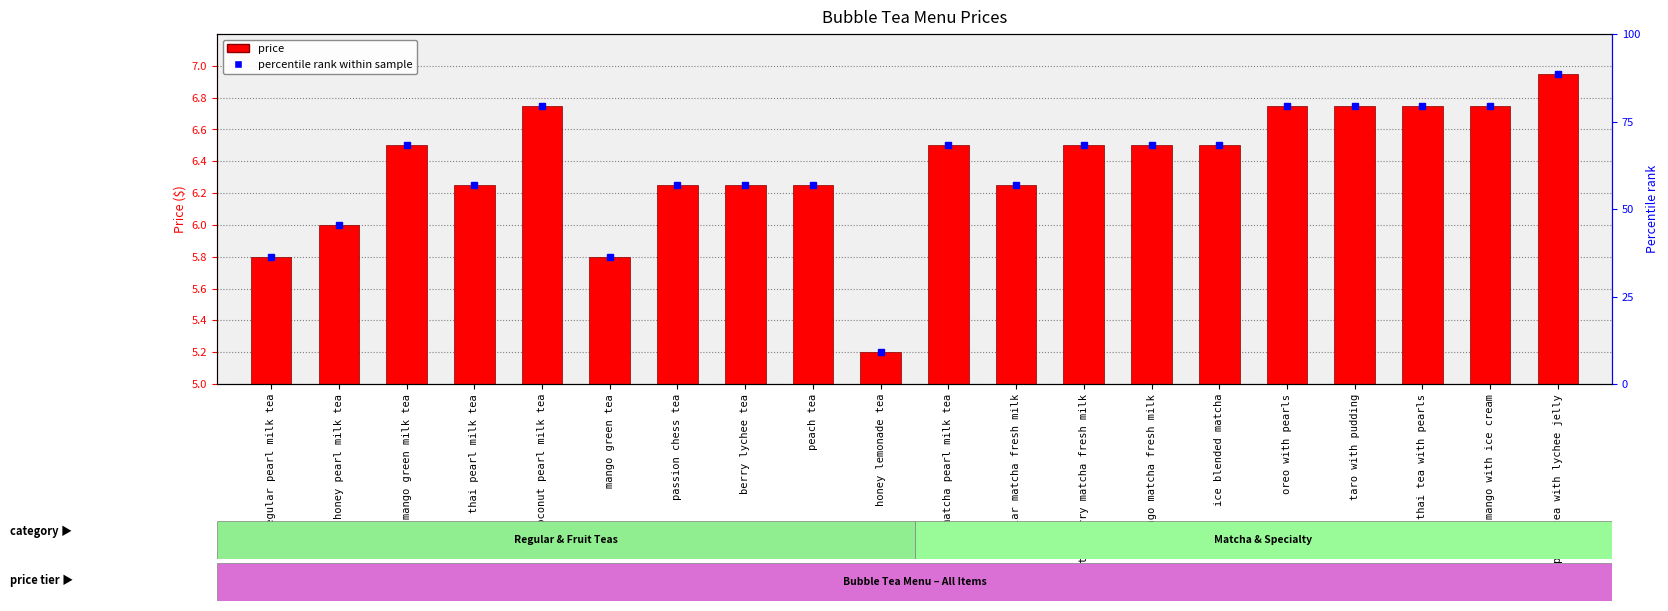

Which has a higher value, peach tea or coconut pearl milk tea?

coconut pearl milk tea